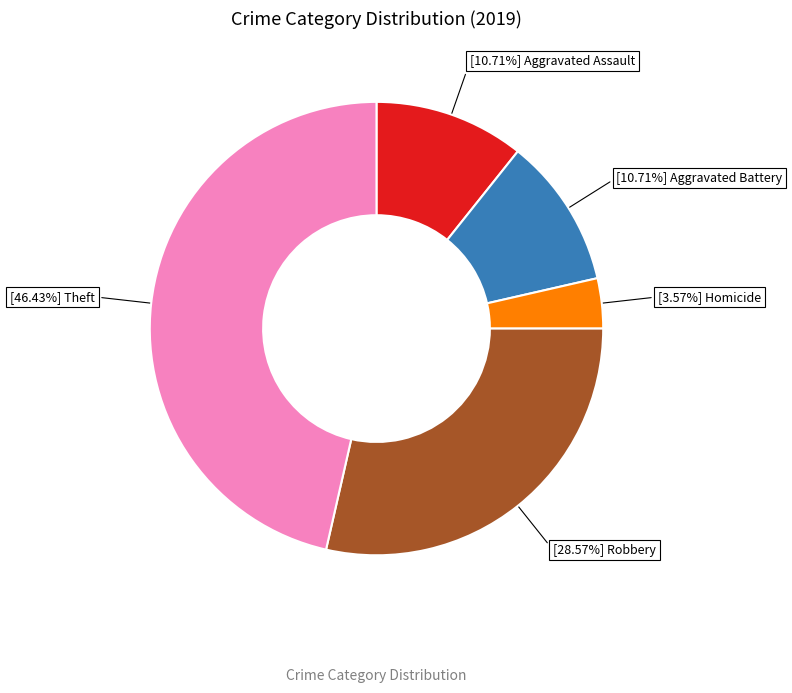

Is there a majority slice in this chart?

No